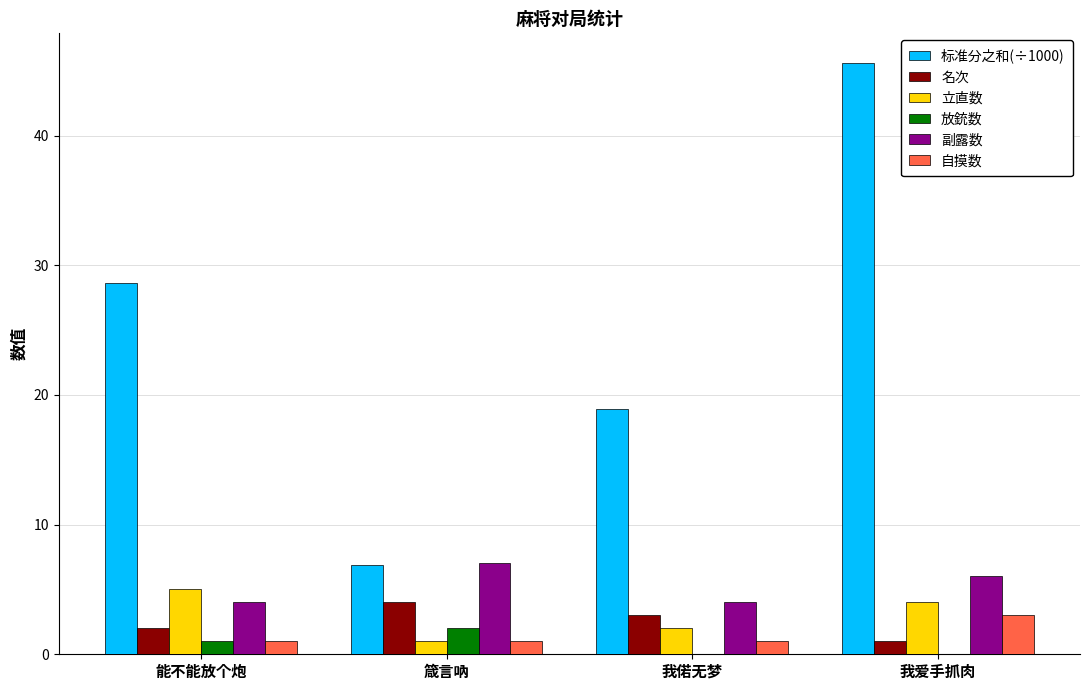

Which series has the largest total across all categories?

标准分之和(÷1000)